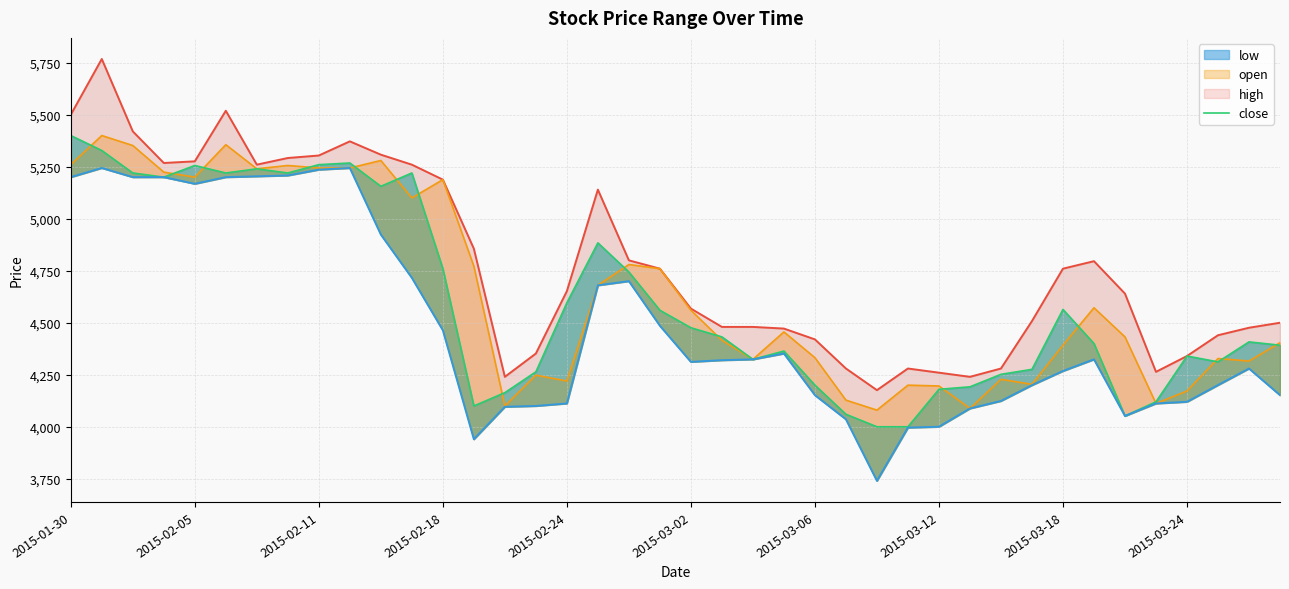

What is the difference between the maximum and minimum values in the high series?

1592.0